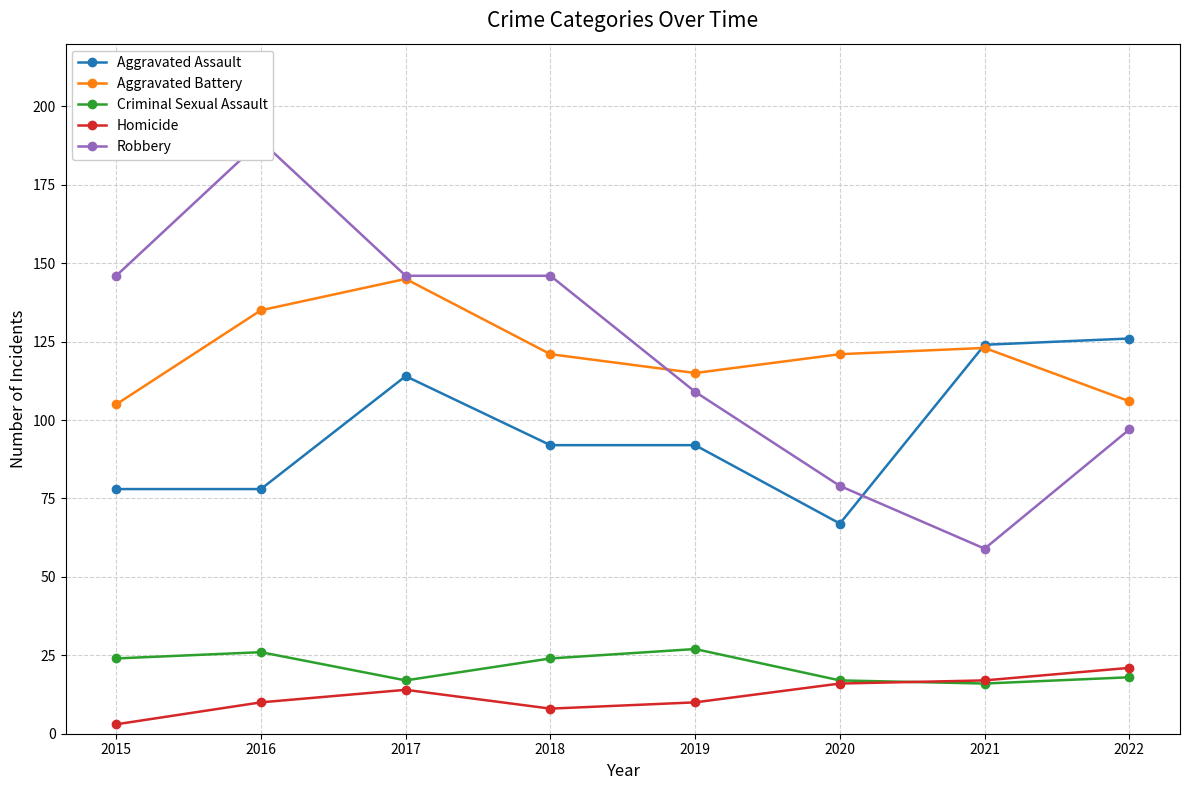

Reading left to right, extract all data points from this chart.

Aggravated Assault: 2015=78	2016=78	2017=114	2018=92	2019=92	2020=67	2021=124	2022=126
Aggravated Battery: 2015=105	2016=135	2017=145	2018=121	2019=115	2020=121	2021=123	2022=106
Criminal Sexual Assault: 2015=24	2016=26	2017=17	2018=24	2019=27	2020=17	2021=16	2022=18
Homicide: 2015=3	2016=10	2017=14	2018=8	2019=10	2020=16	2021=17	2022=21
Robbery: 2015=146	2016=189	2017=146	2018=146	2019=109	2020=79	2021=59	2022=97